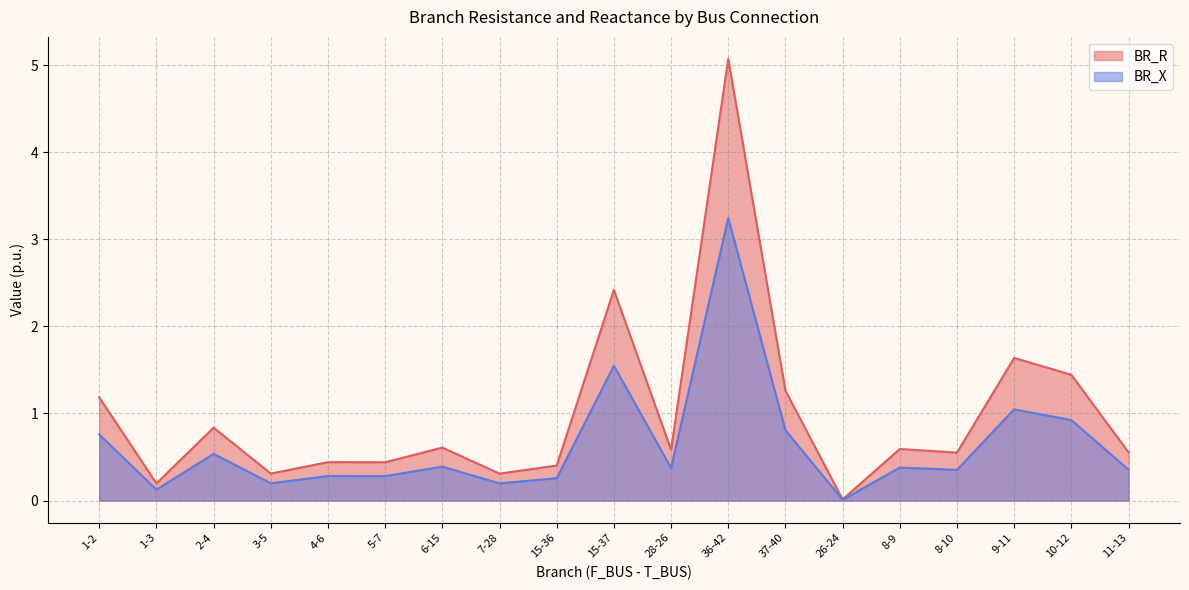

Read the BR_X value at 7-28.

0.2